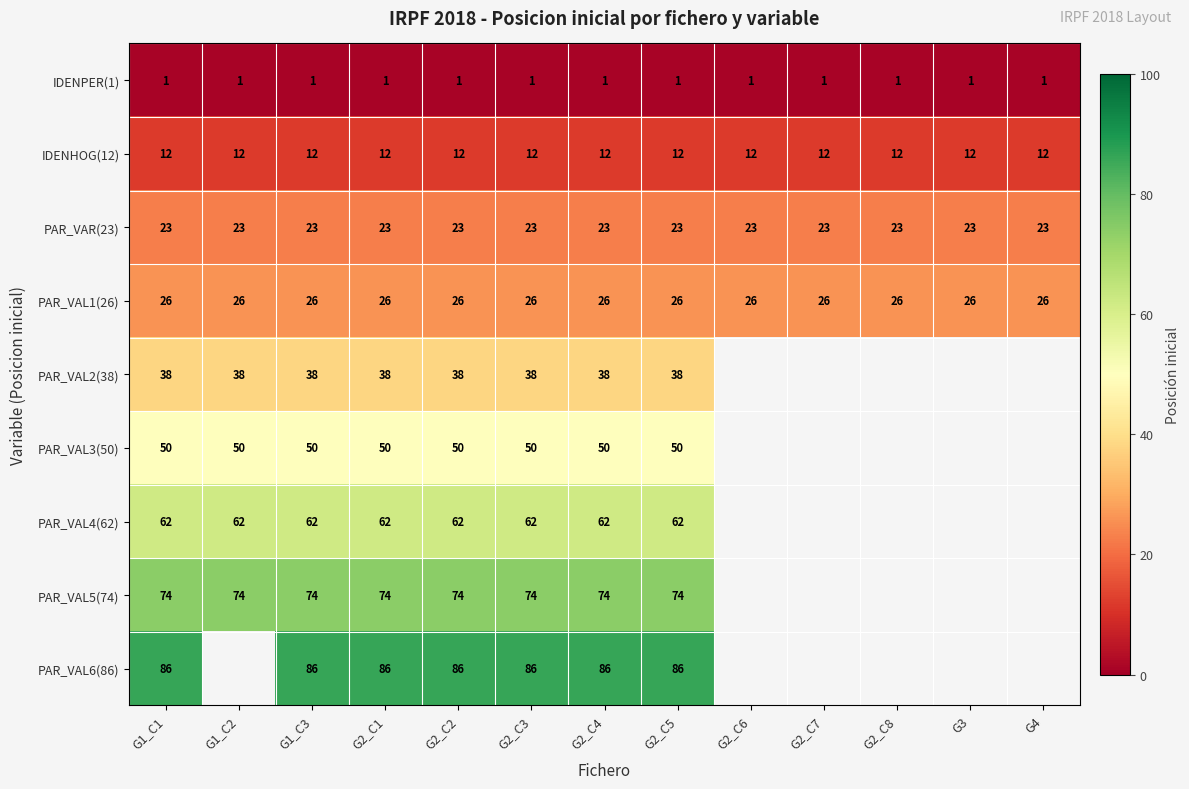

What is the lowest value of the PAR_VAL1(26) series?

26